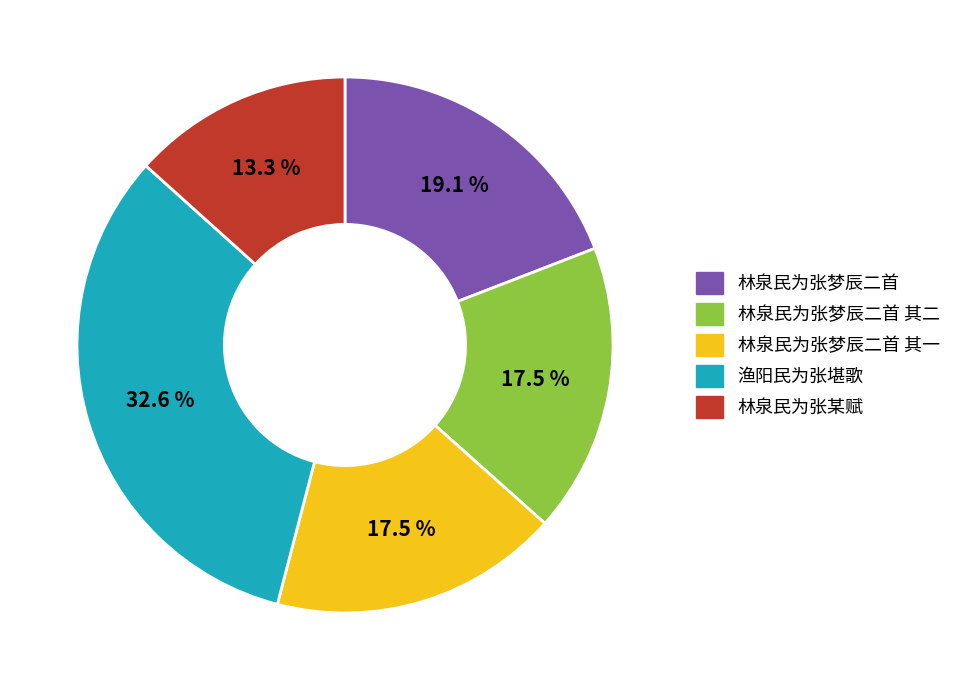

What is the ratio of the value at 林泉民为张某赋 to the value at 林泉民为张梦辰二首 其二?

0.8